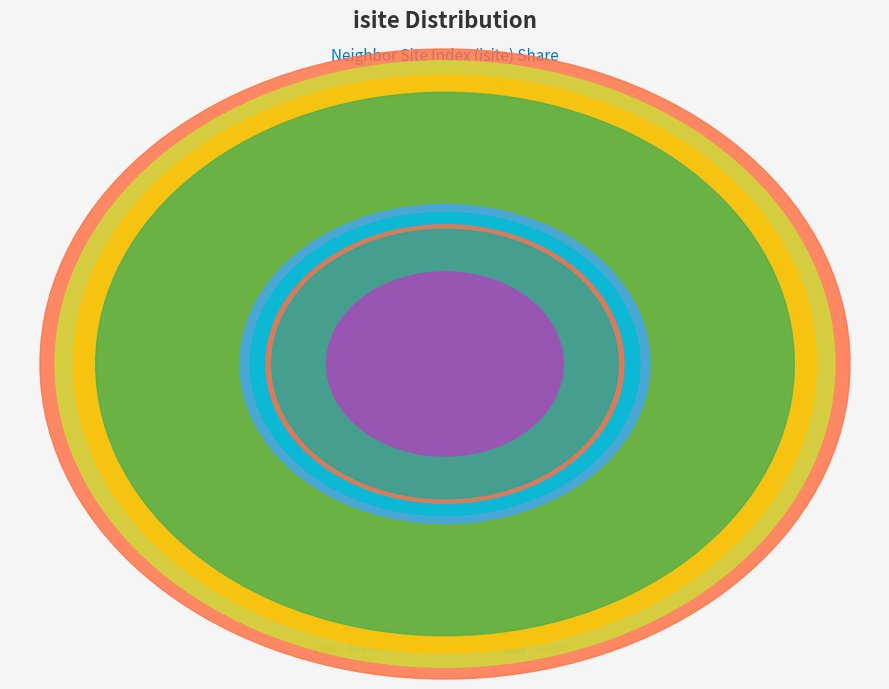

Which has a higher value, Row 1 (isite=61) or Row 8 (isite=16)?

Row 1 (isite=61)